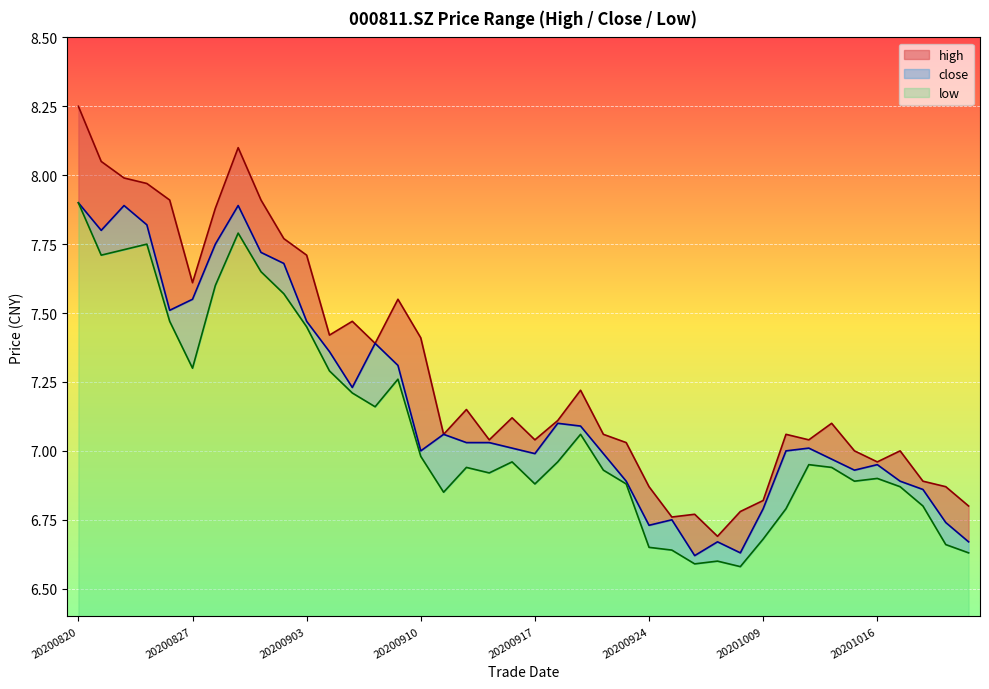

Which has a higher value, 20200918 or 20200924?

20200918